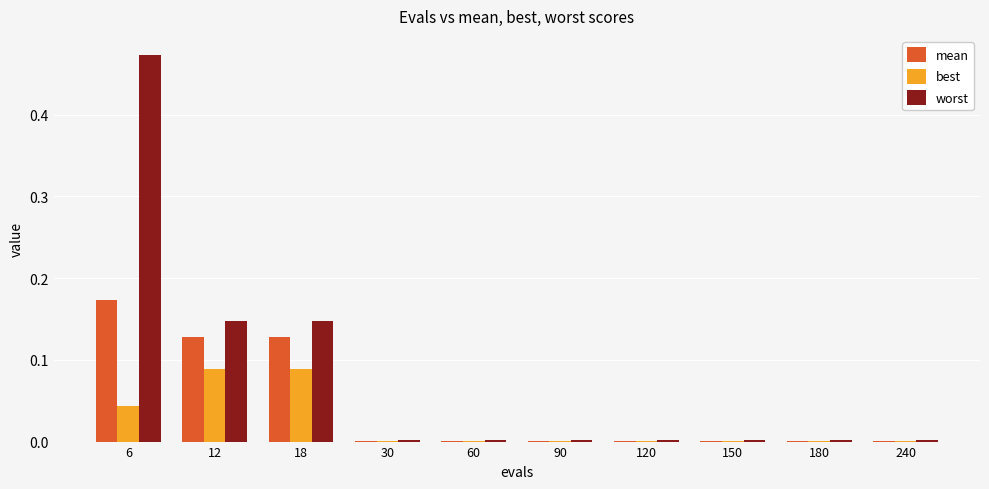

What is the sum of all worst values?

0.8